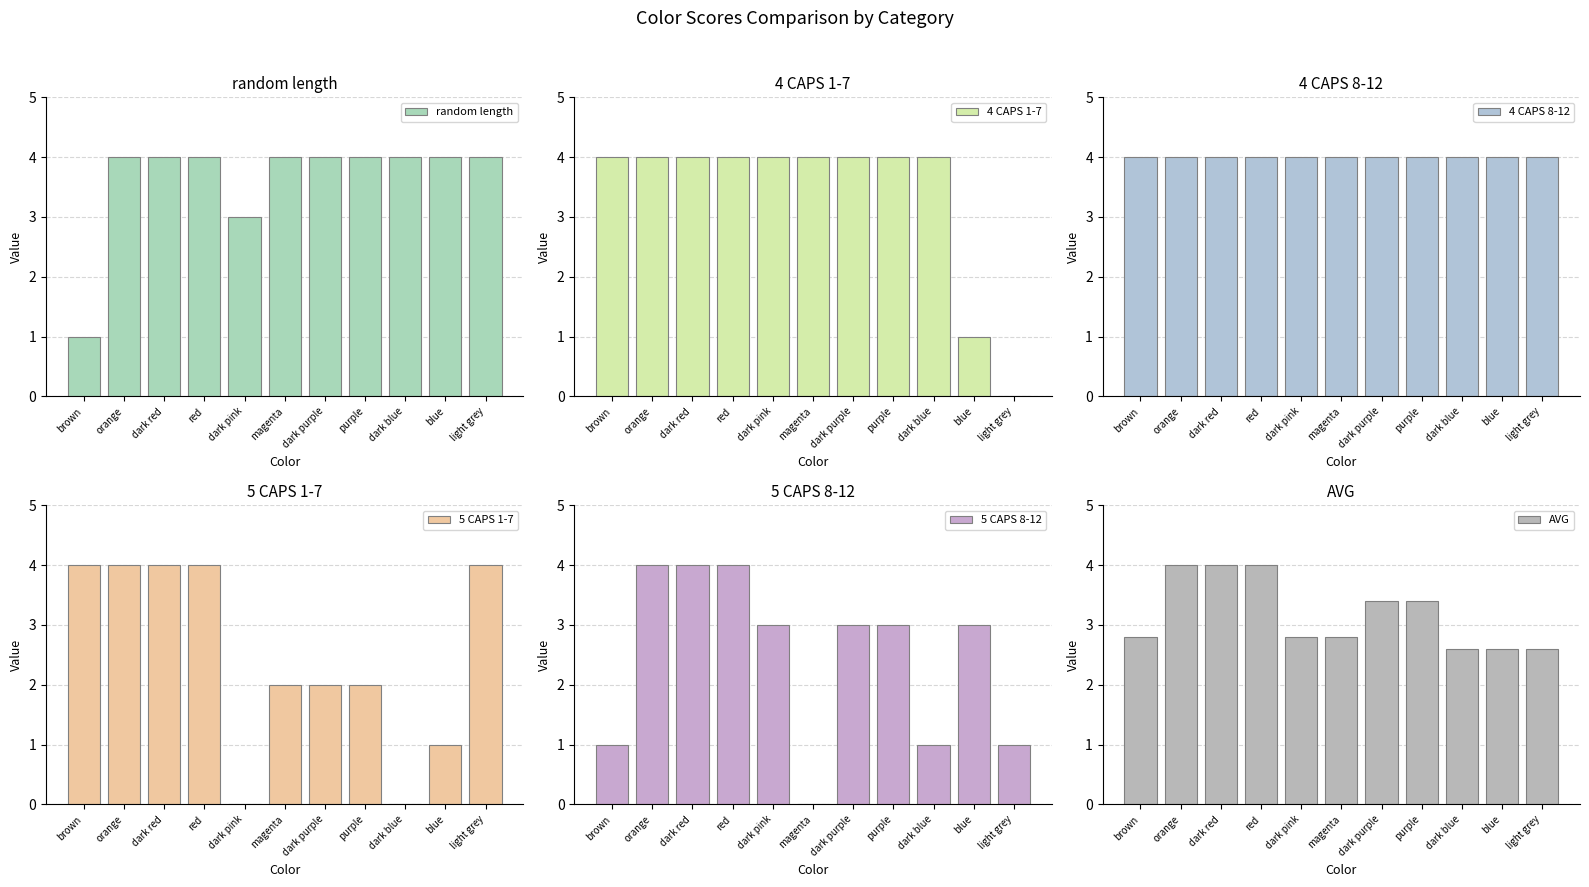

Between orange and dark pink, which series saw the biggest shift?

5 CAPS 1-7